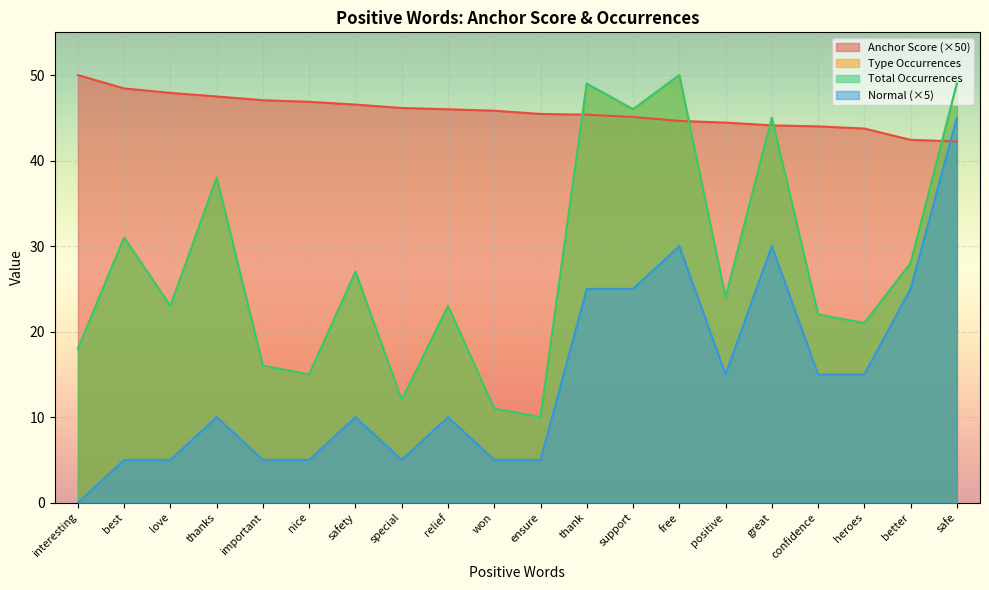

Count the number of categories in the chart.

20